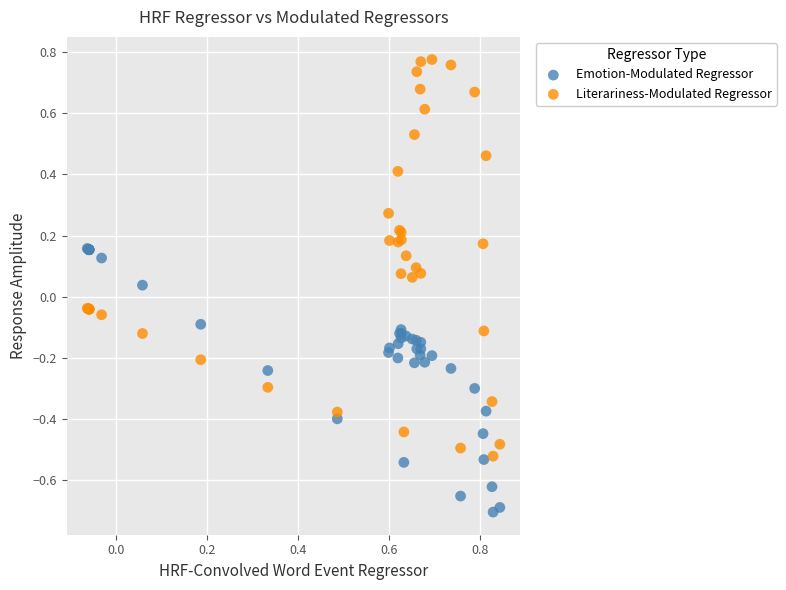

Which series has the widest spread of Y values?

Literariness-Modulated Regressor